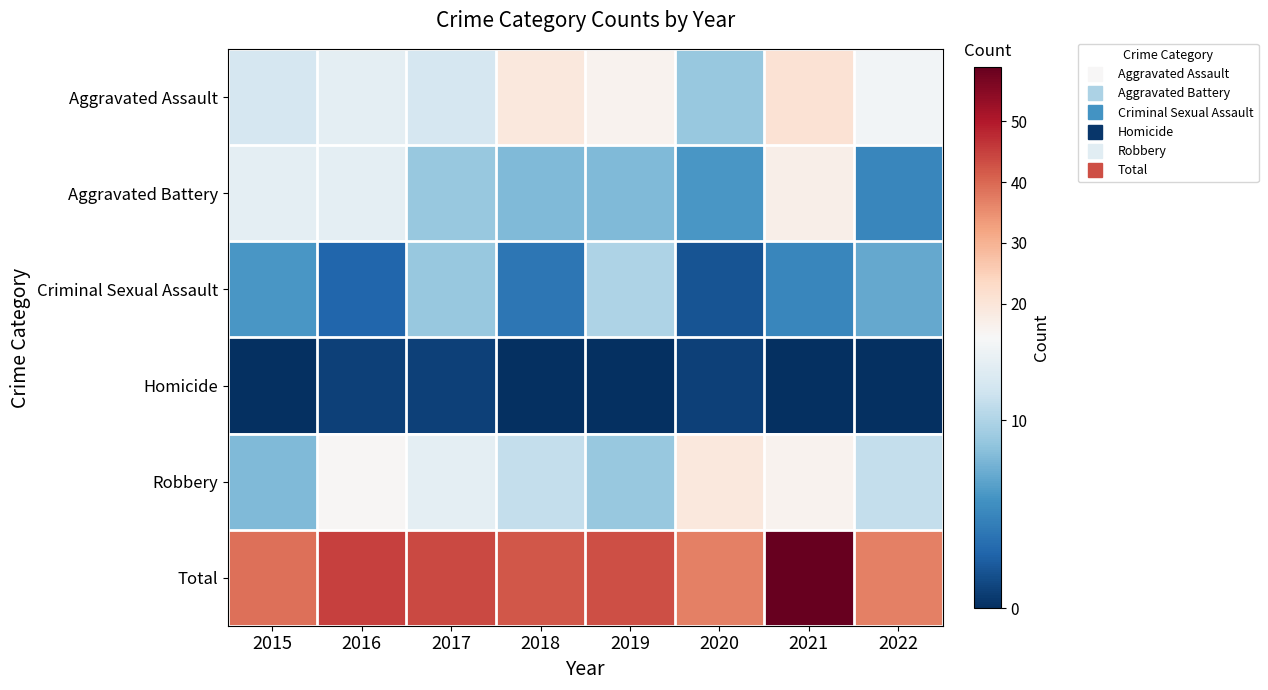

Reading left to right, extract all data points from this chart.

Aggravated Assault: 2015=12	2016=13	2017=12	2018=19	2019=16	2020=9	2021=21	2022=14
Aggravated Battery: 2015=13	2016=13	2017=9	2018=8	2019=8	2020=6	2021=17	2022=5
Criminal Sexual Assault: 2015=6	2016=3	2017=9	2018=4	2019=10	2020=2	2021=5	2022=7
Homicide: 2015=0	2016=1	2017=1	2018=0	2019=0	2020=1	2021=0	2022=0
Robbery: 2015=8	2016=15	2017=13	2018=11	2019=9	2020=19	2021=16	2022=11
Total: 2015=39	2016=45	2017=44	2018=42	2019=43	2020=37	2021=59	2022=37